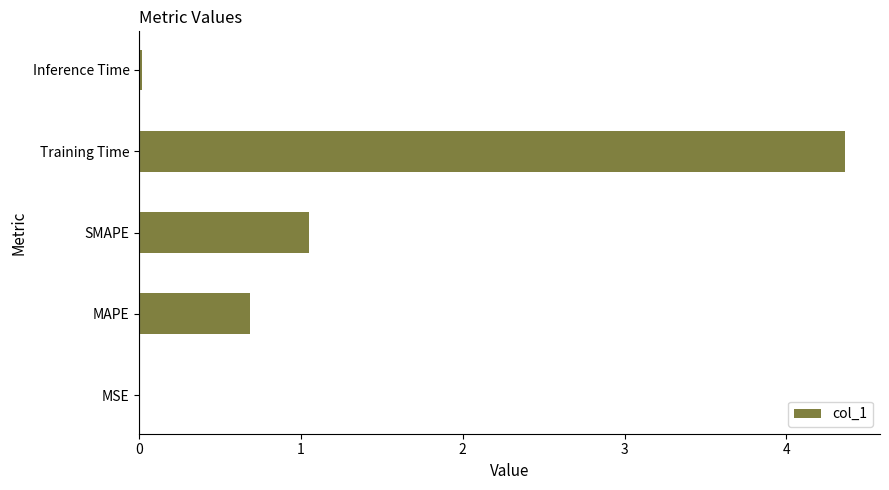

What is the greatest value displayed?

4.4